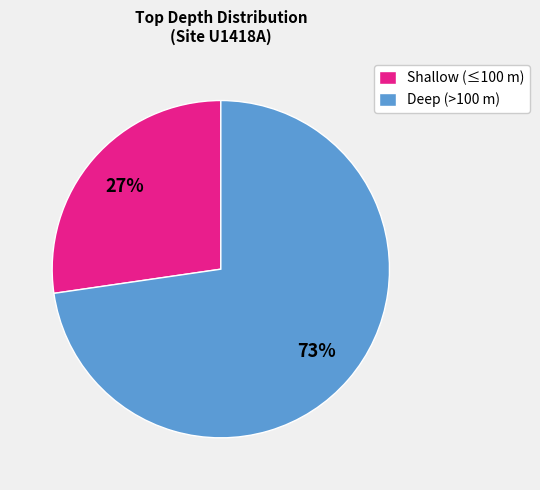

Is there any slice that represents more than half of the pie?

Yes